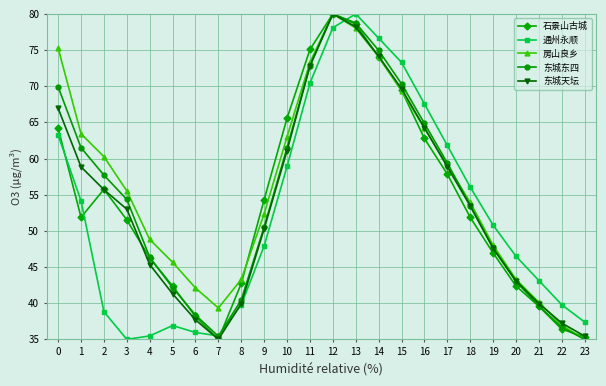

What is the average value of the 东城天坛 series?

54.2